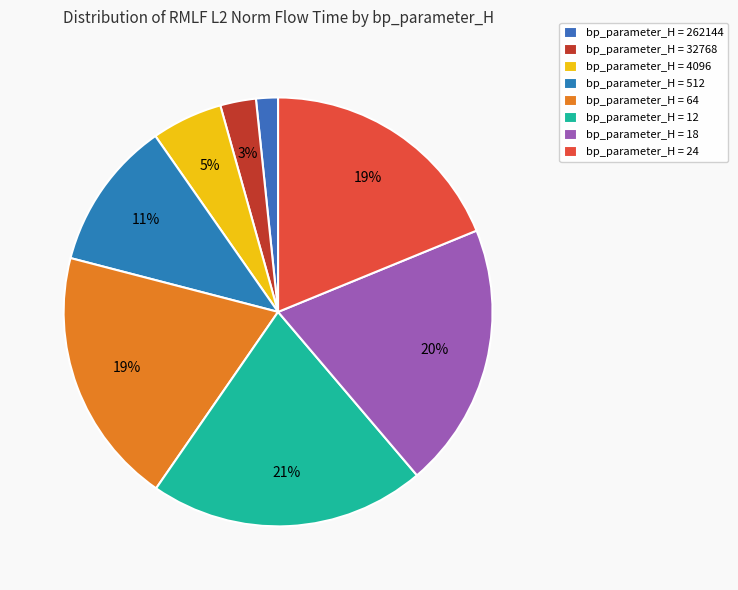

Count the number of slices in the pie.

8